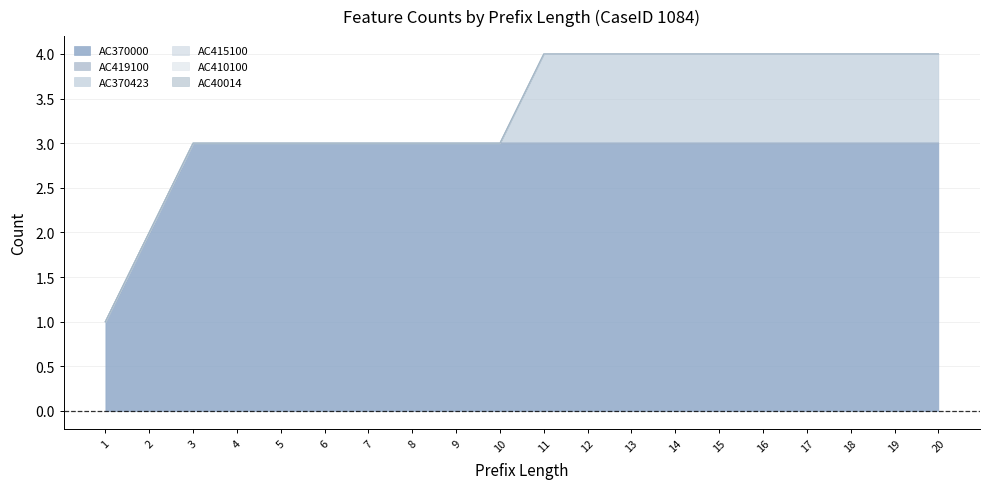

How many AC370423 values are between 0 and 1?

20